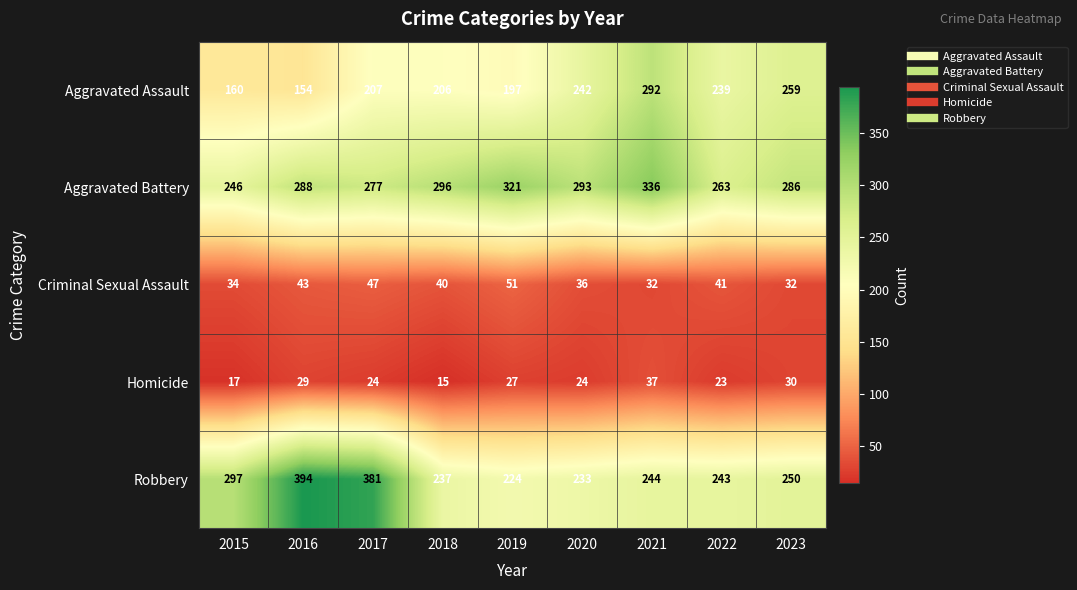

What is the smallest value displayed?

15